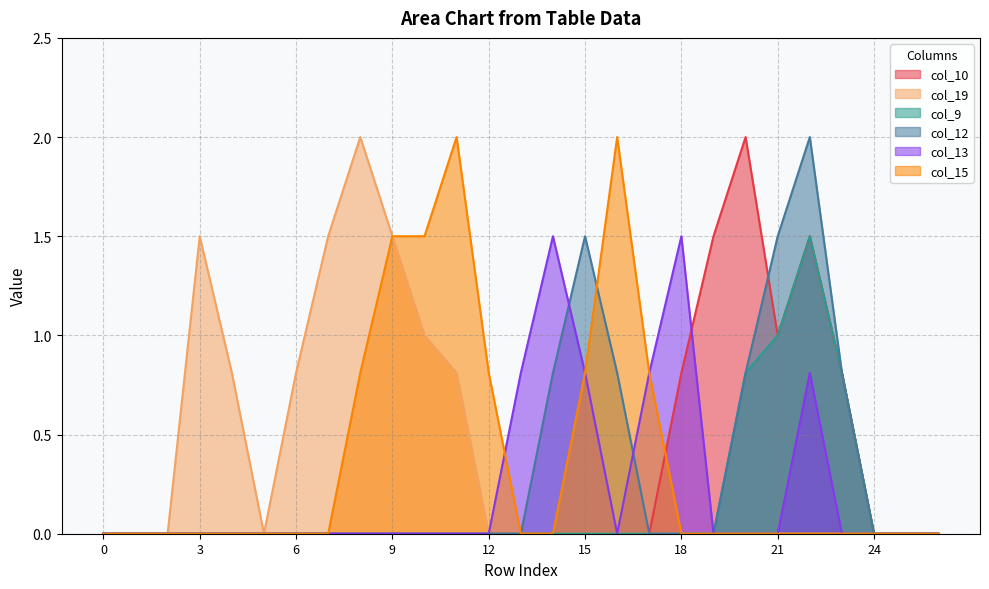

Does the chart have visible grid lines?

Yes